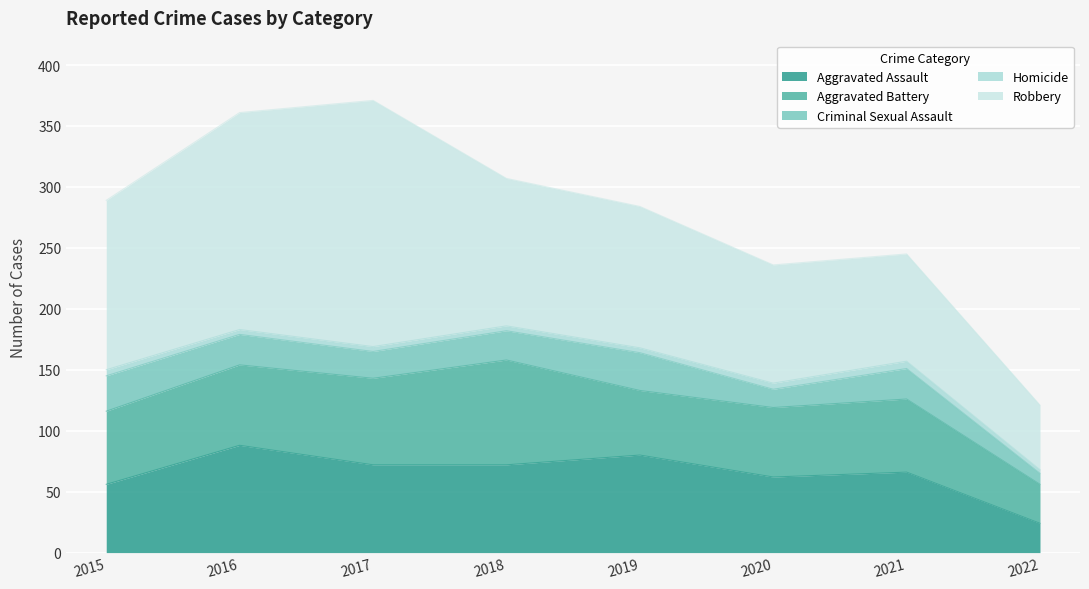

At how many categories does at least one series exceed 26?

8